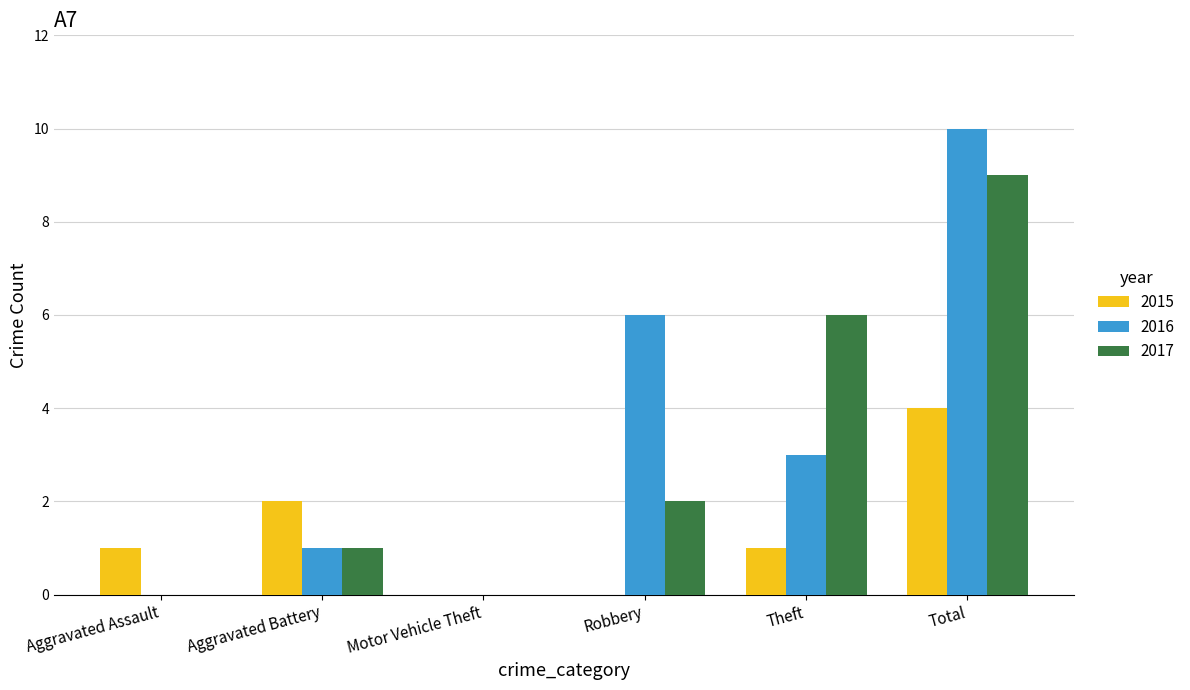

Is the value of 2017 at Aggravated Battery greater than the value of 2015 at Aggravated Battery?

No